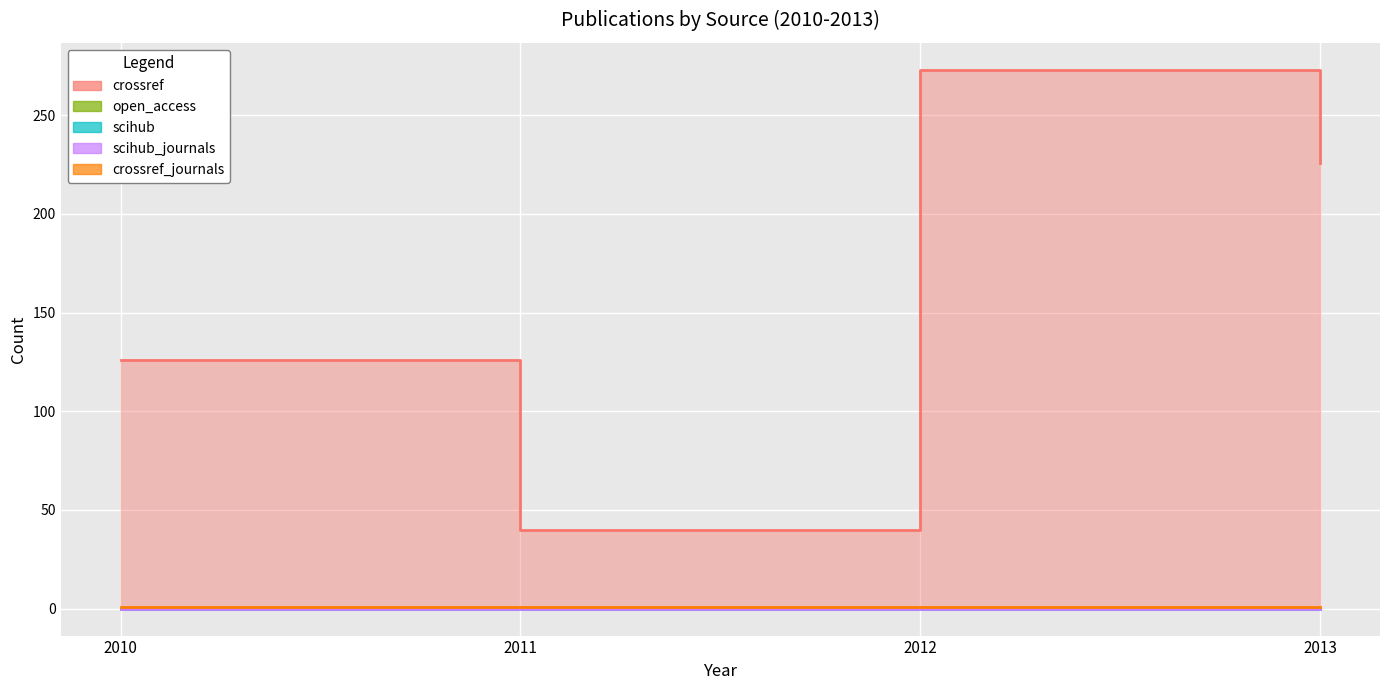

What are all the series names shown in the legend?

crossref, open_access, scihub, scihub_journals, crossref_journals